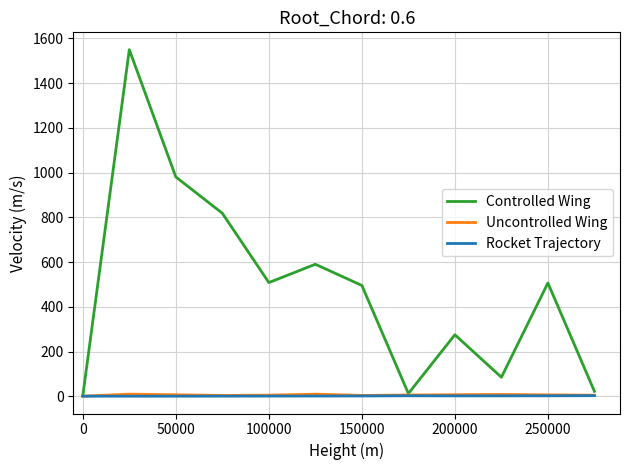

True or false: Controlled Wing and Uncontrolled Wing cross at least once.

False